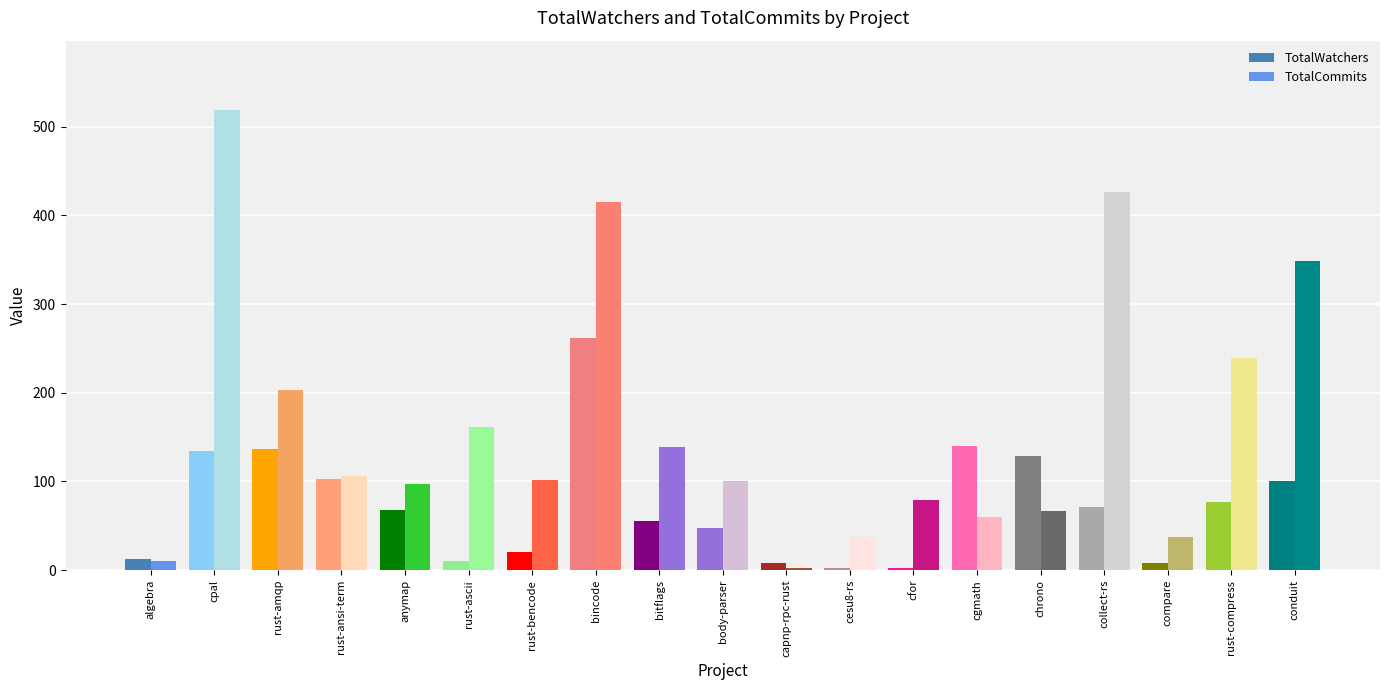

Are the bars horizontal?

No